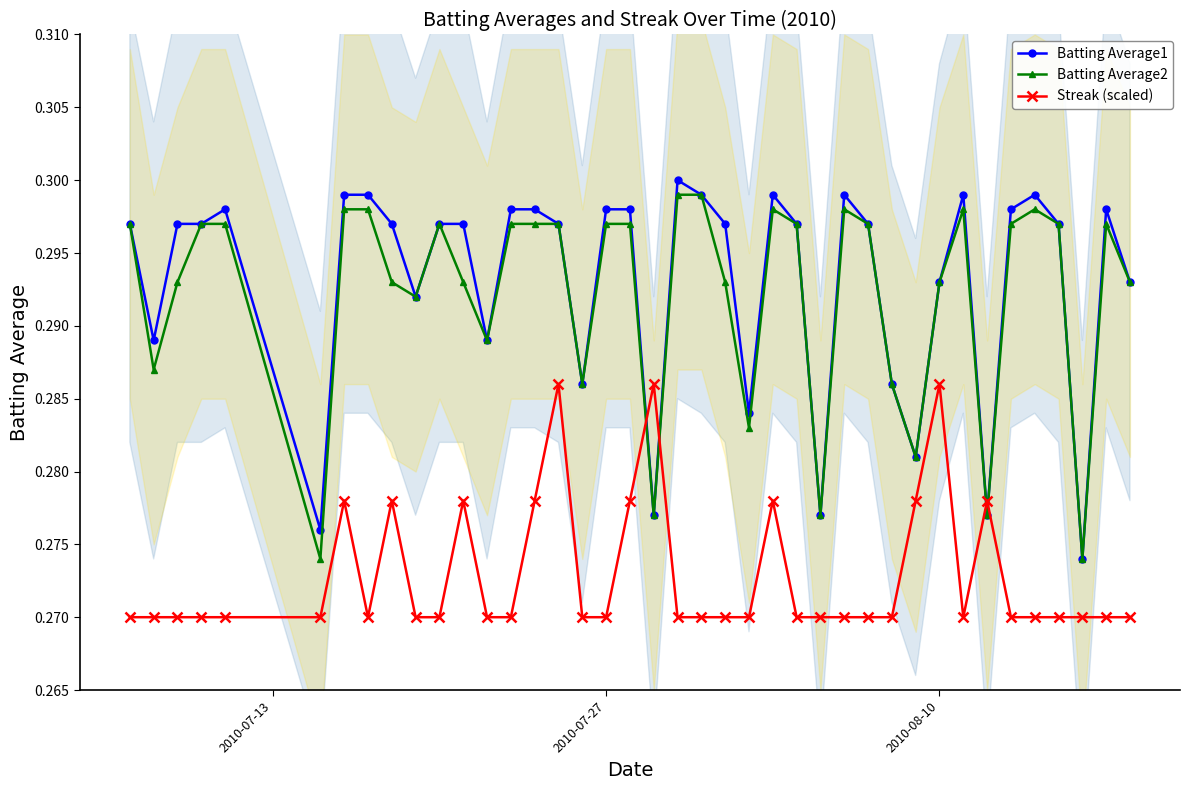

In Batting Average2, how many points are higher than both neighbors (excluding endpoints)?

6